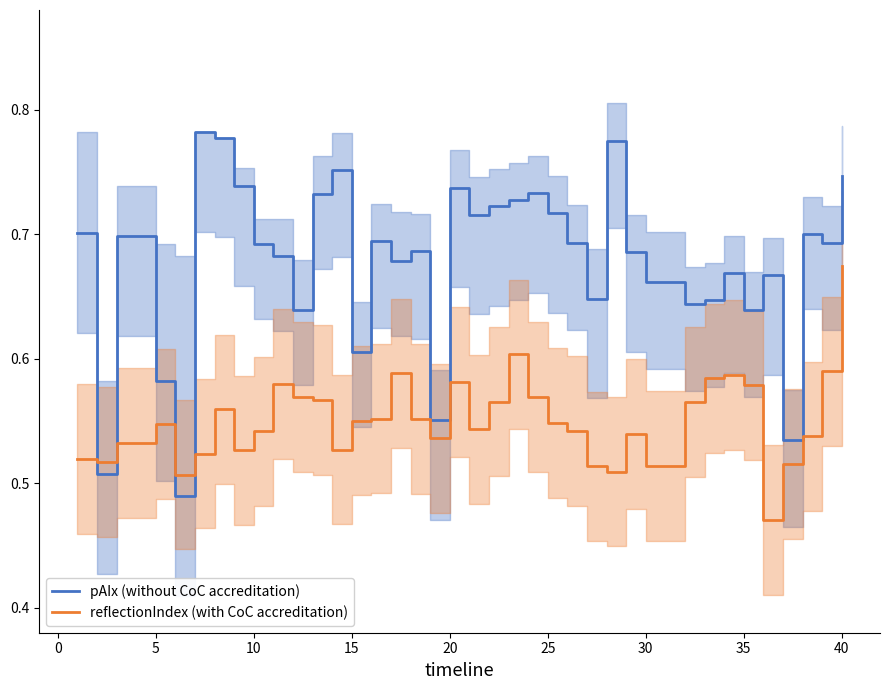

Count the number of data series in this chart.

2